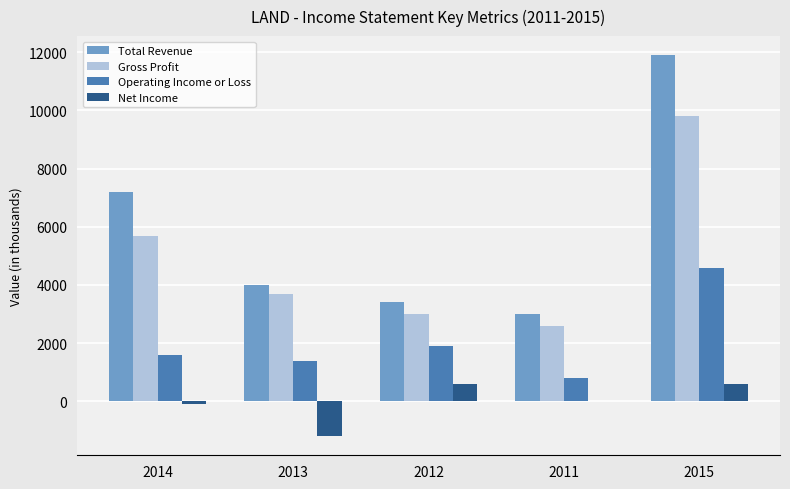

Which series has the largest total across all categories?

Total Revenue